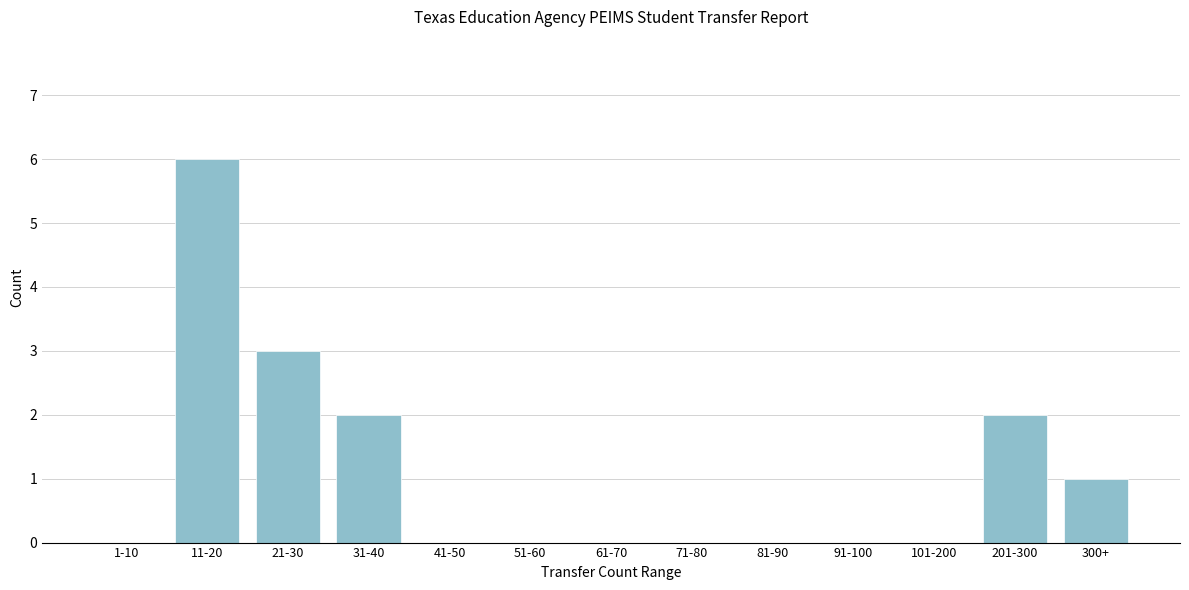

Reading left to right, extract all data points from this chart.

1-10=0	11-20=6	21-30=3	31-40=2	41-50=0	51-60=0	61-70=0	71-80=0	81-90=0	91-100=0	101-200=0	201-300=2	300+=1